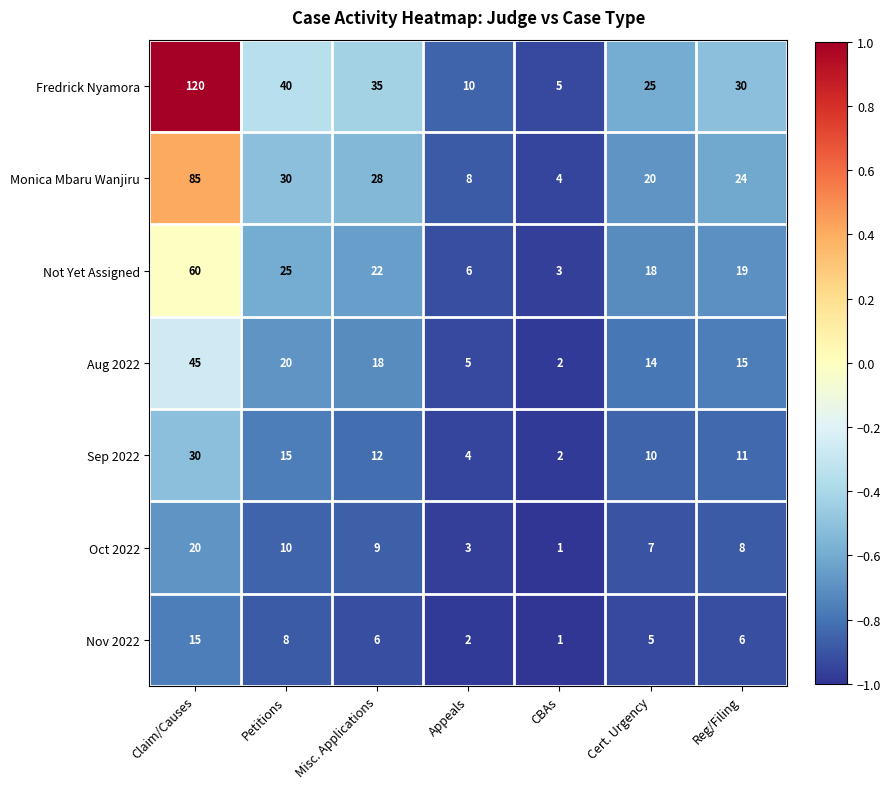

Between Claim/Causes and Cert. Urgency, which series saw the biggest shift?

Fredrick Nyamora